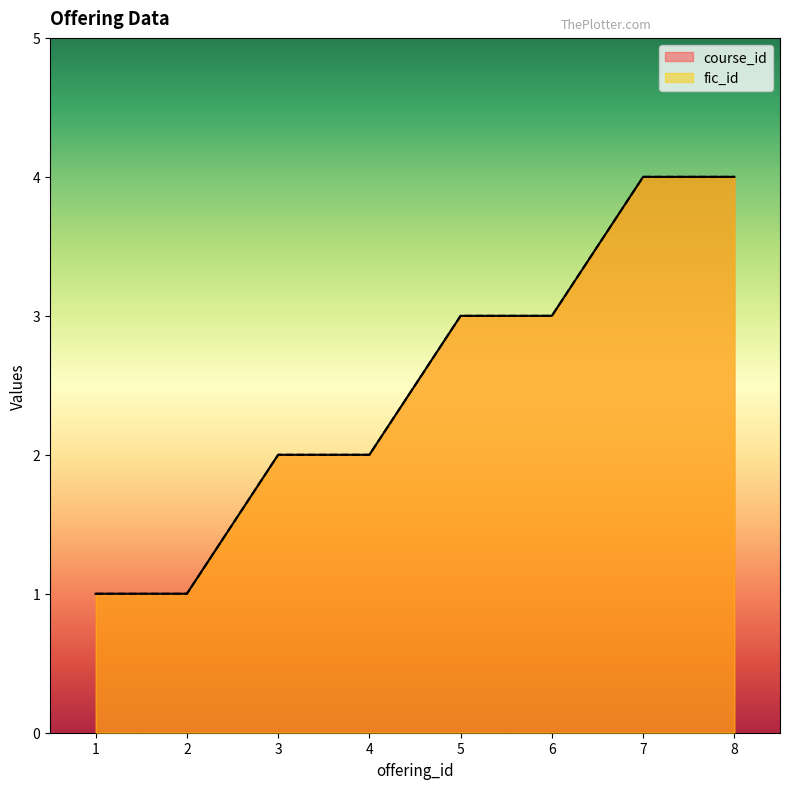

Reading left to right, list all the values displayed in this chart.

course_id: 1=1	2=1	3=2	4=2	5=3	6=3	7=4	8=4
fic_id: 1=1	2=1	3=2	4=2	5=3	6=3	7=4	8=4